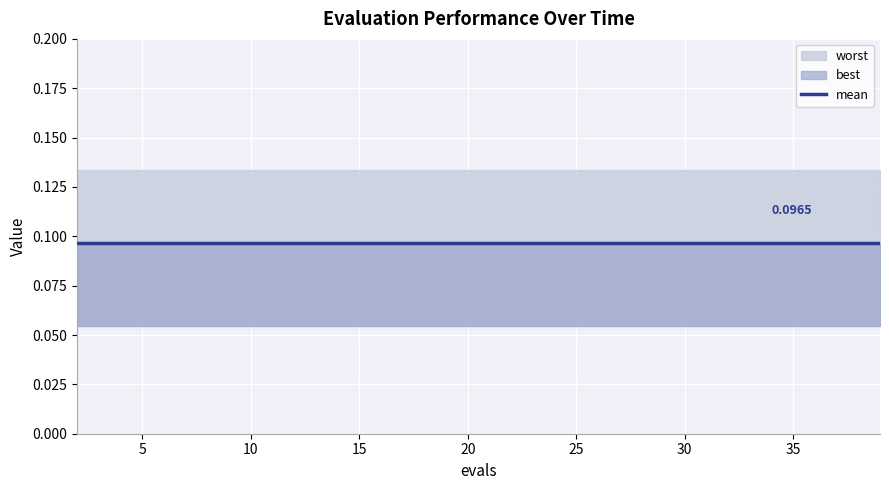

What is the highest value of the mean series?

0.1